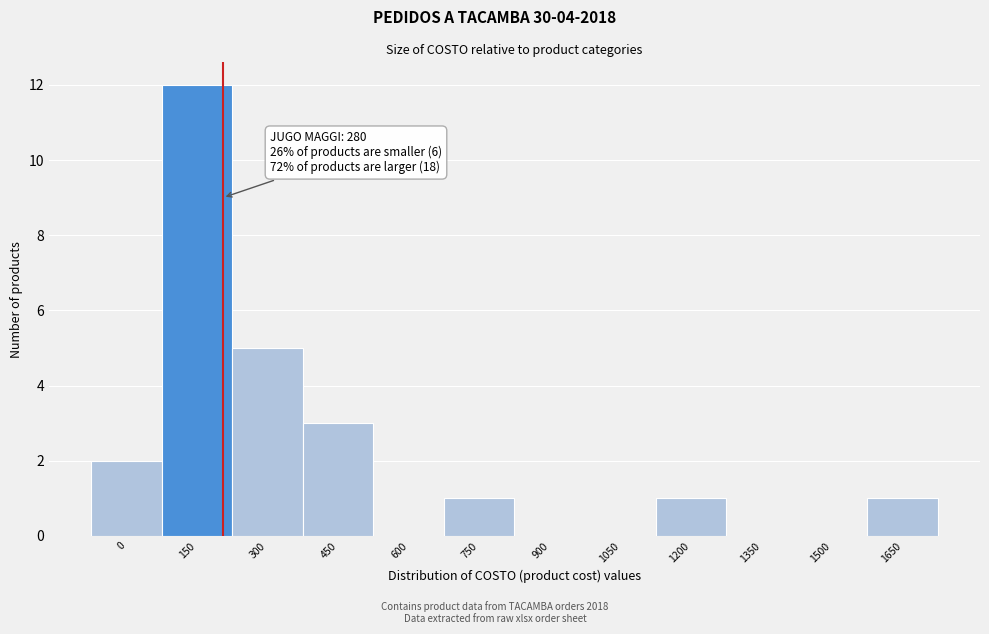

Reading right to left, what are all the values shown in this chart?

1650=1	1500=0	1350=0	1200=1	1050=0	900=0	750=1	600=0	450=3	300=5	150=12	0=2